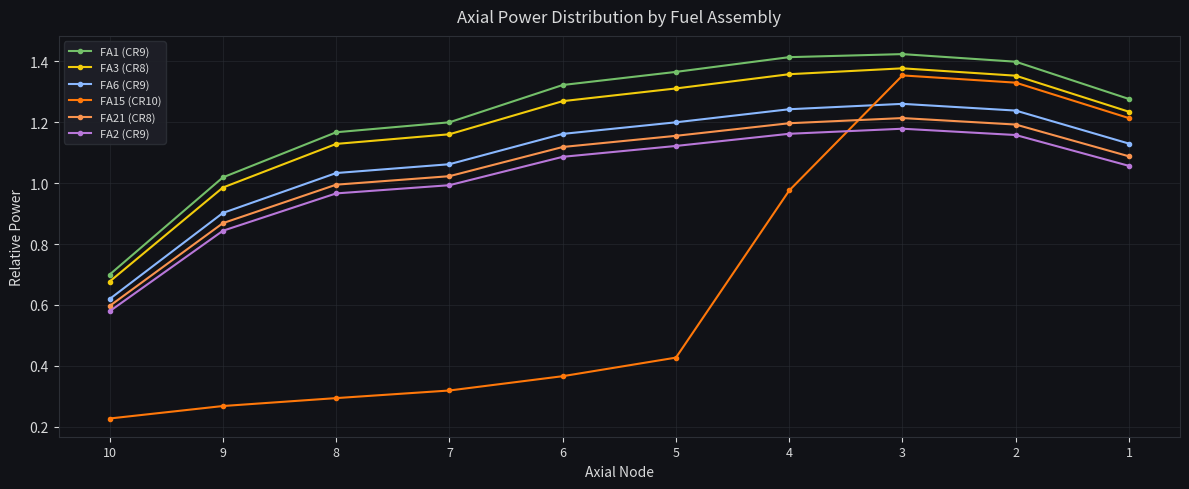

What are all the series names shown in the legend?

FA1 (CR9), FA3 (CR8), FA6 (CR9), FA15 (CR10), FA21 (CR8), FA2 (CR9)